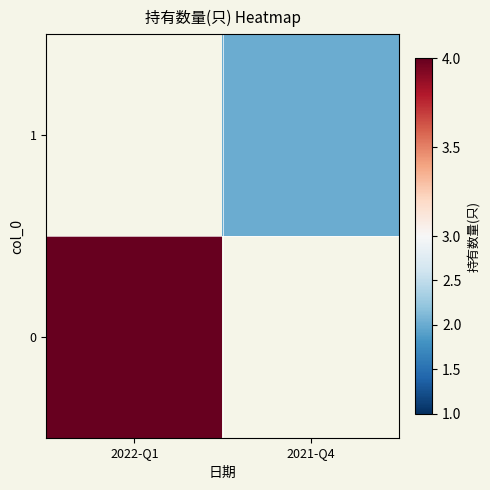

Is the value of 1 at 2021-Q4 greater than the value of 0 at 2022-Q1?

No